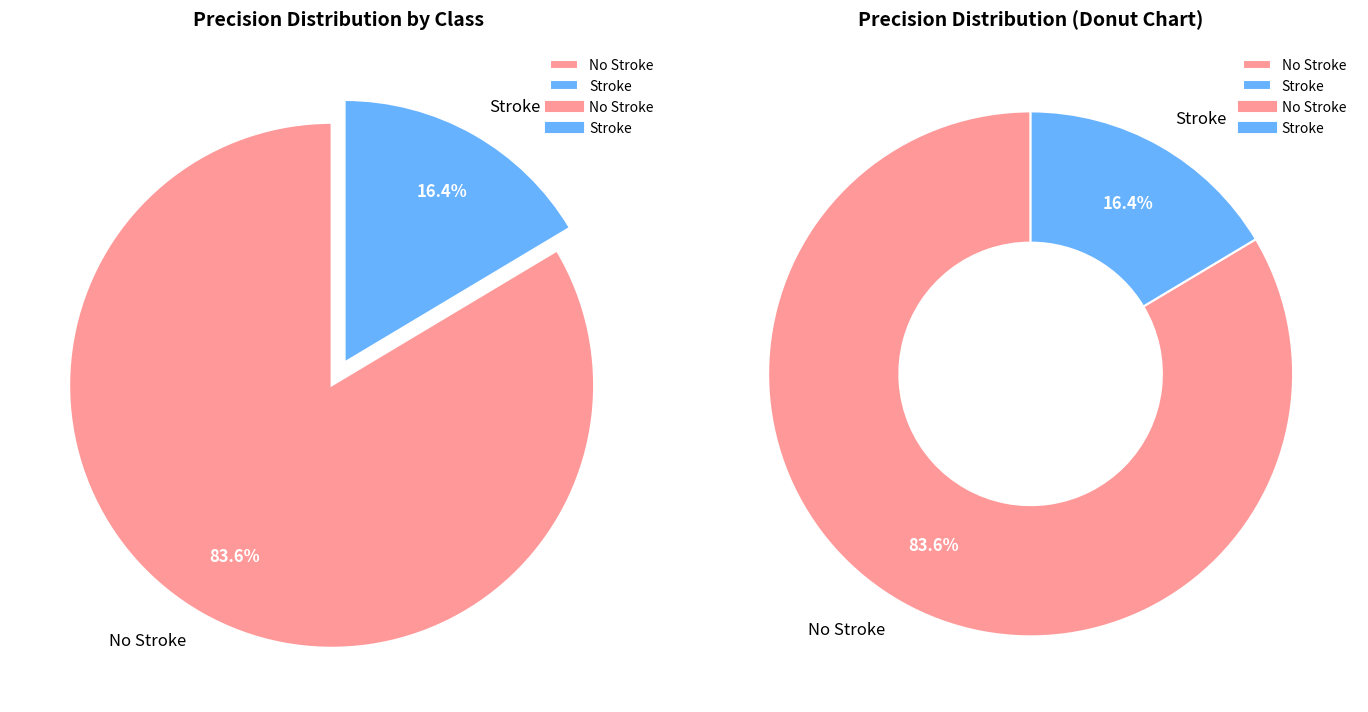

What percentage is the Stroke slice, to the nearest percent?

16%